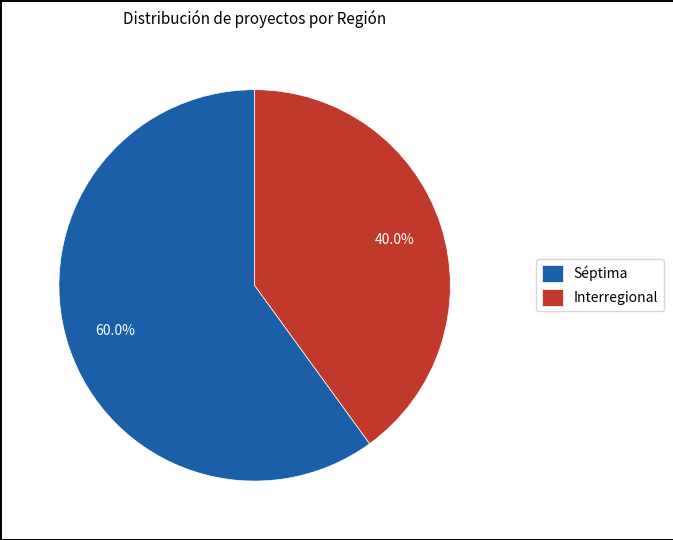

To the nearest percent, what is the combined percentage of Séptima and Interregional?

100%